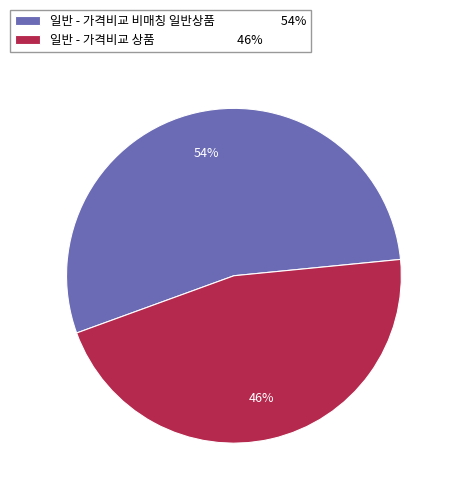

Which category has the biggest portion of the pie?

일반 - 가격비교 비매칭 일반상품